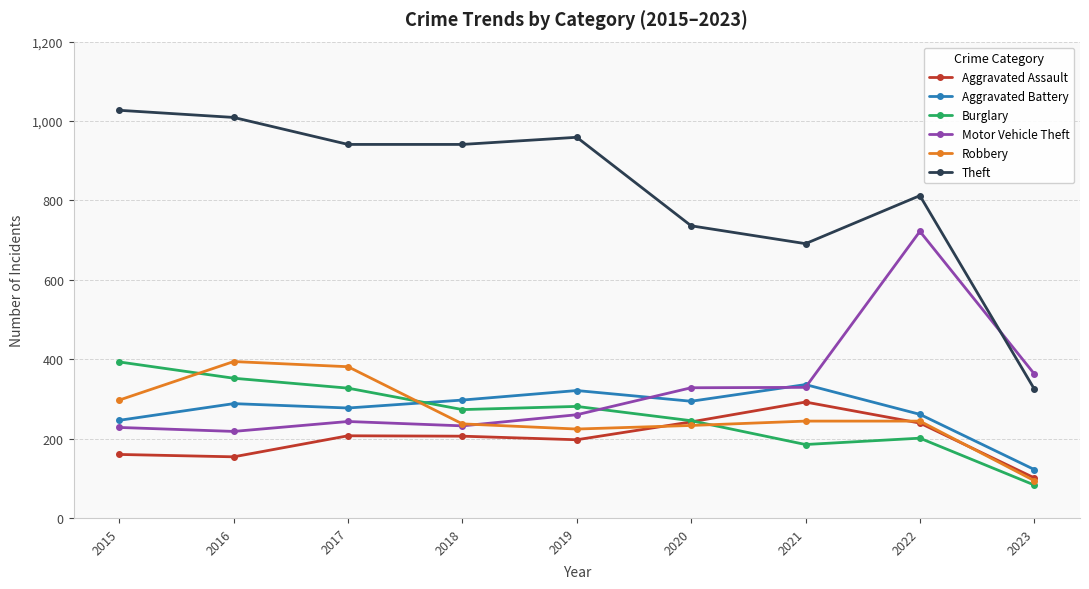

What is the lowest value of the Burglary series?

83